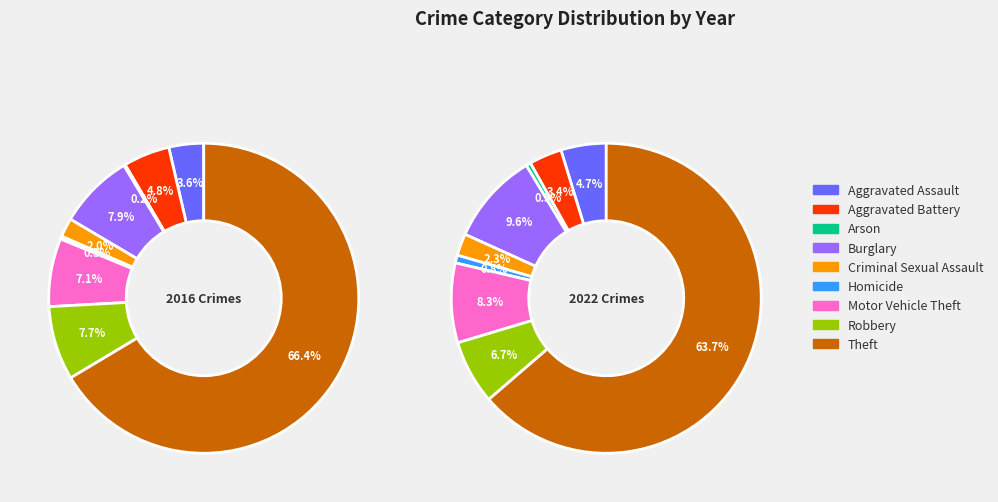

To the nearest percent, what is the combined percentage of Theft and Arson?

67%